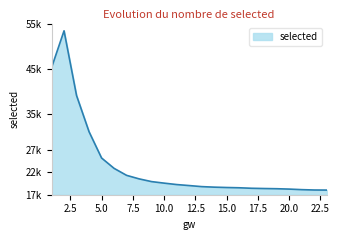

List the labels in order of value, smallest first.

23, 22, 21, 20, 19, 18, 17, 16, 15, 14, 13, 12, 11, 10, 9, 8, 7, 6, 5, 4, 3, 1, 2